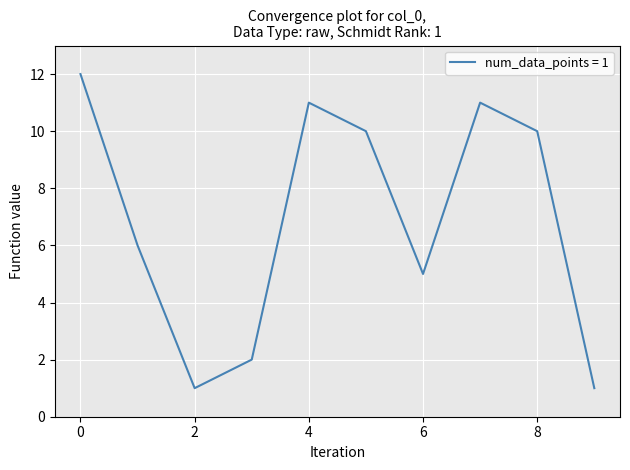

What is the maximum value shown in the chart?

12